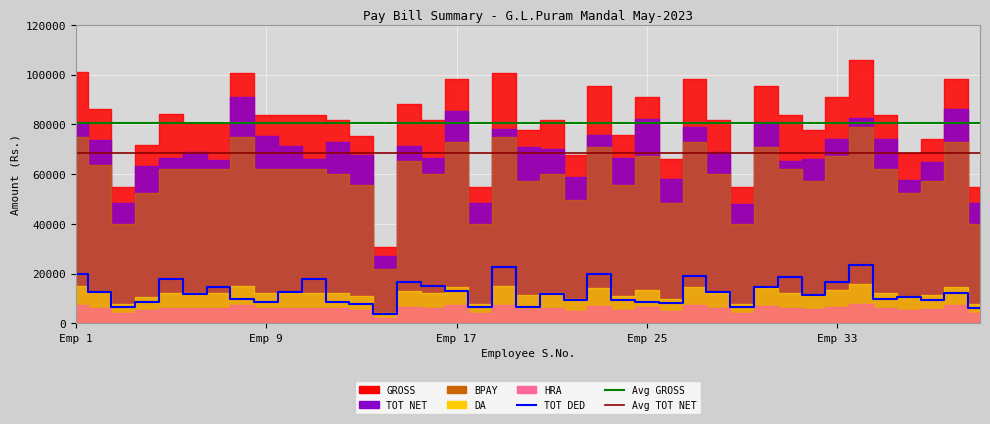

How many categories are shown in the chart?

39